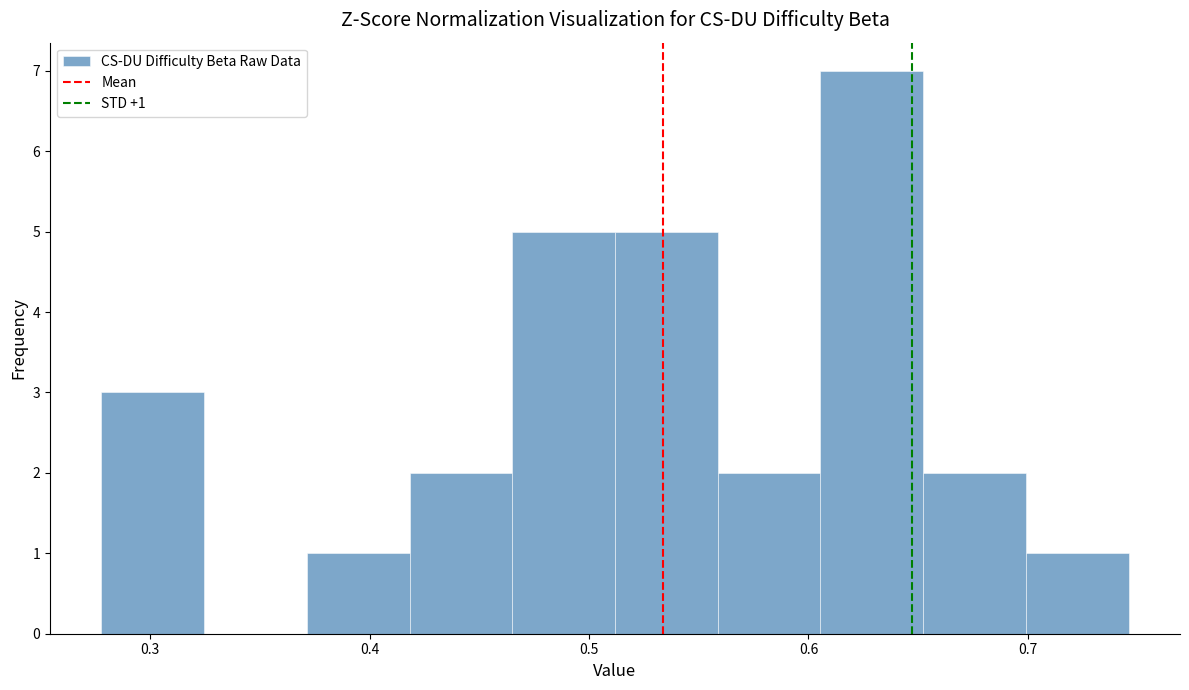

Over which range of the x-axis is the bar tallest?

0.61 to 0.65